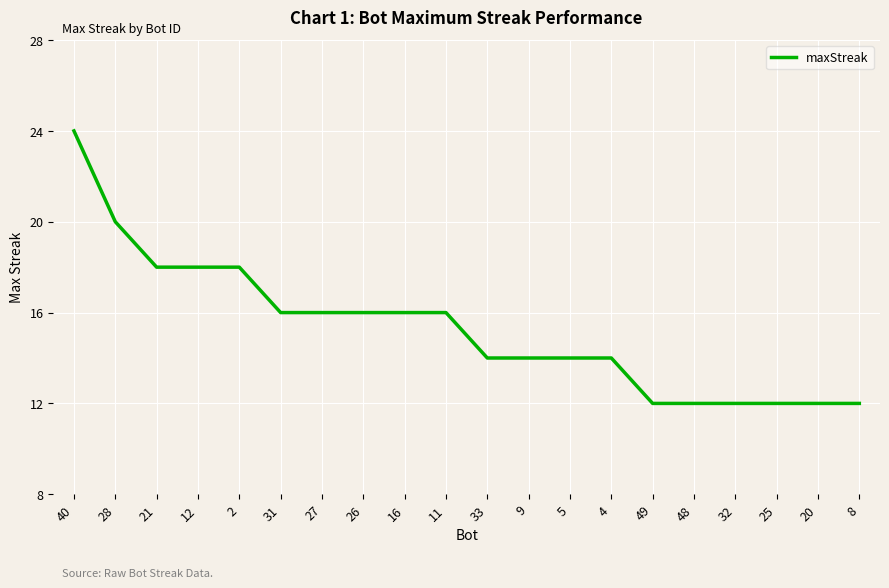

True or false: the data shows 12 at 48.

True